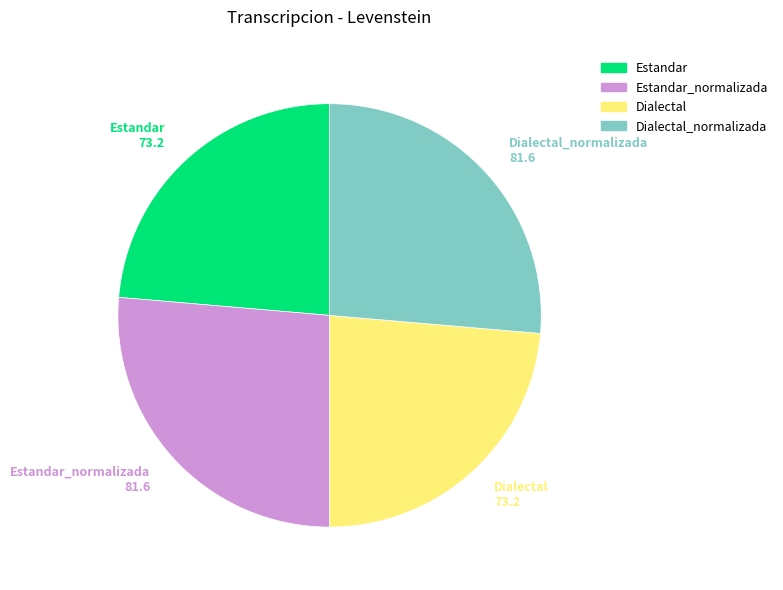

Do Dialectal and Estandar together represent more than half of the pie?

No